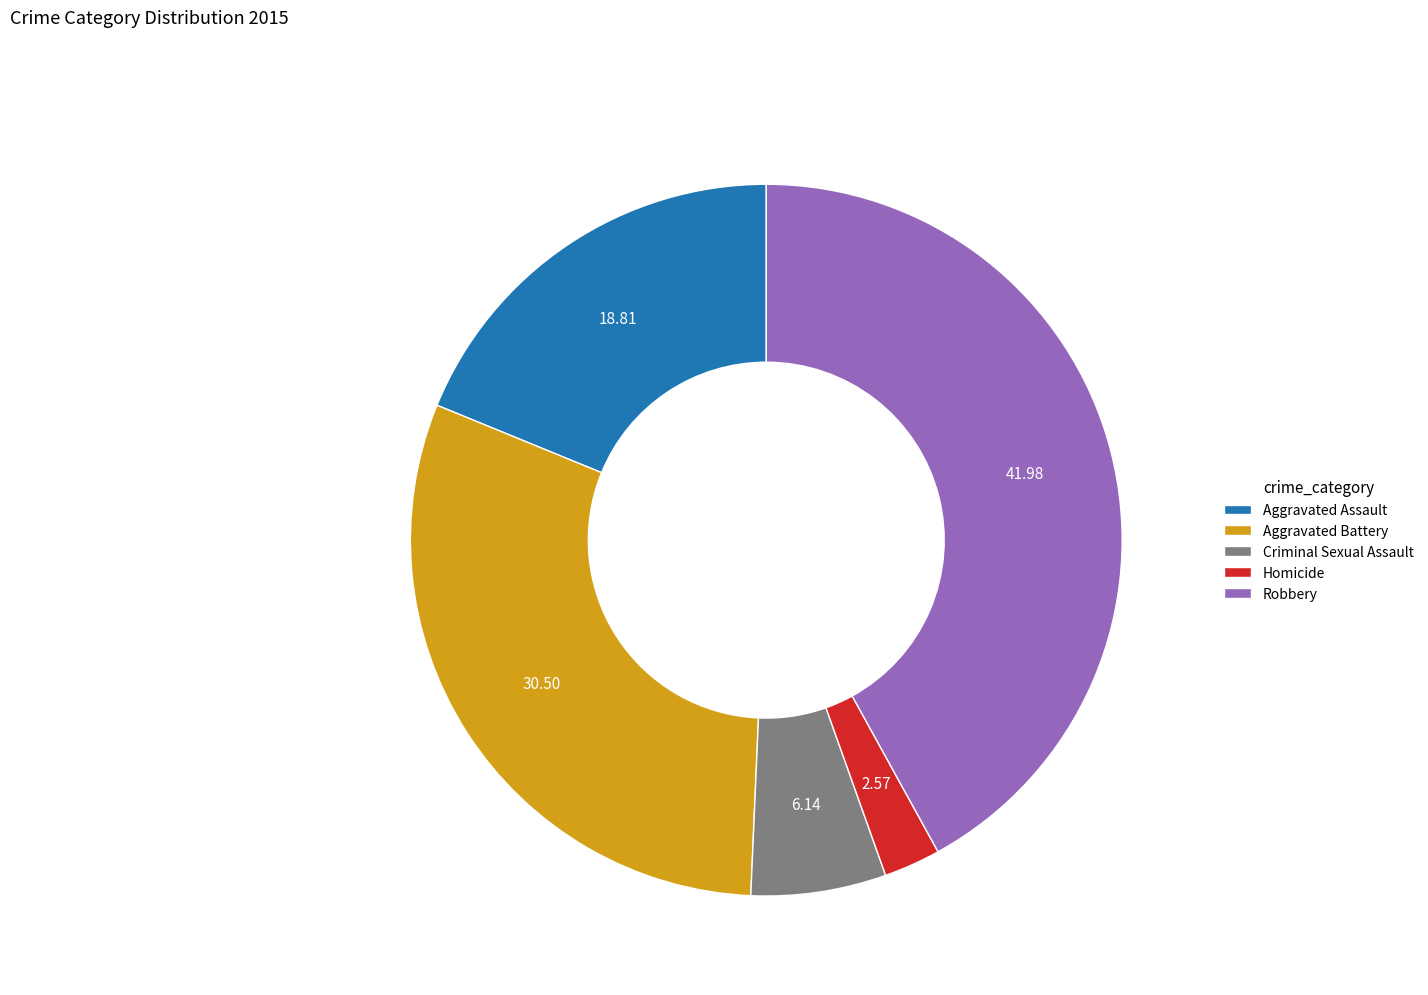

Approximately how many times larger is the value at Aggravated Assault compared to Robbery?

0.4